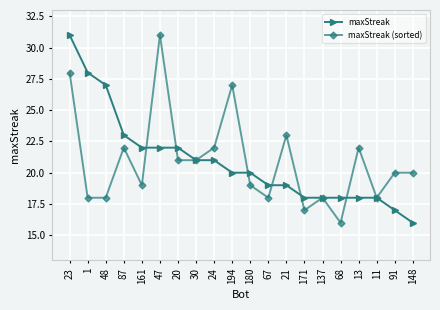

How many lines are shown in the chart?

2